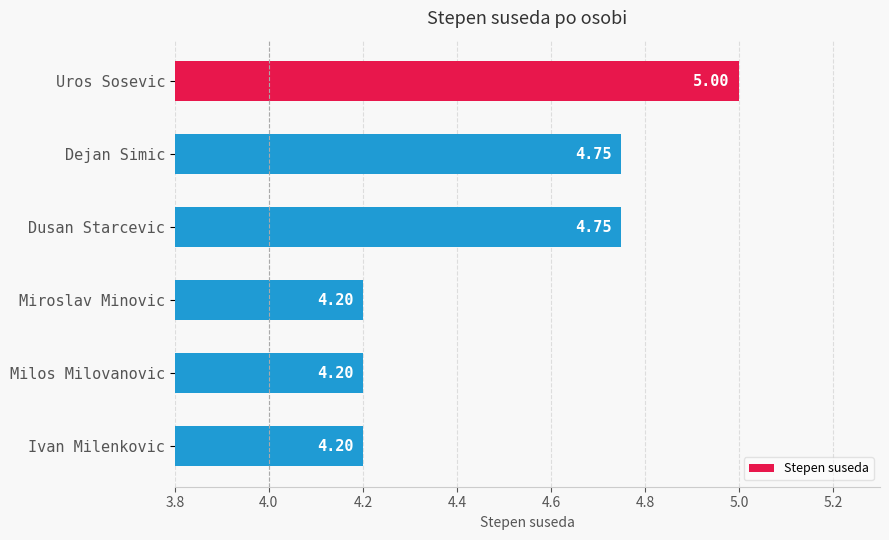

What is the difference between the maximum and minimum values?

0.8